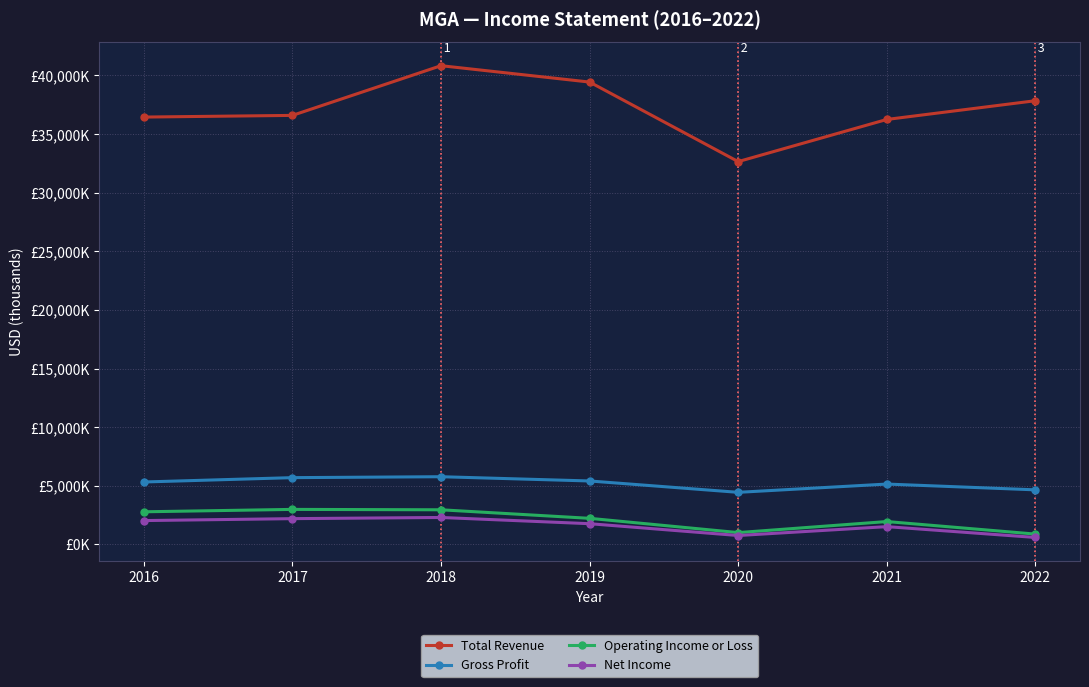

What are all the series names shown in the legend?

Total Revenue, Gross Profit, Operating Income or Loss, Net Income